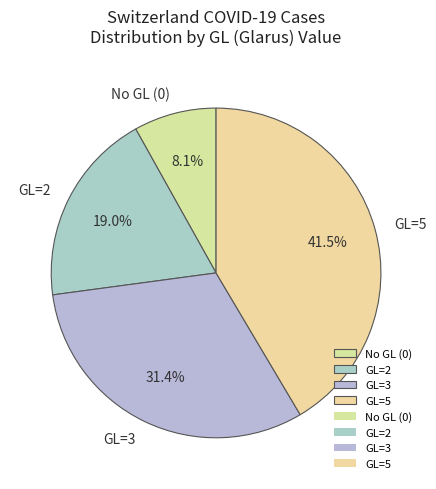

What percentage is NOT represented by GL=3?

68.6%